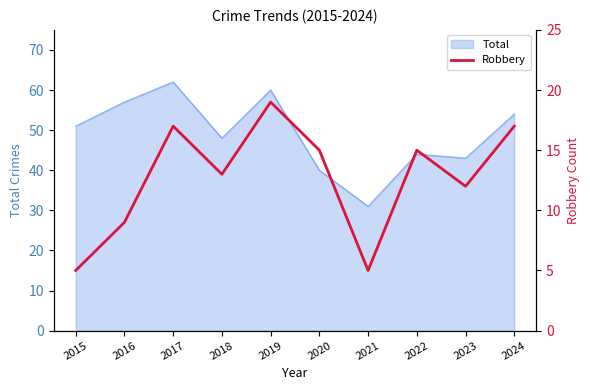

The value at 2020 is 15. True or false?

True